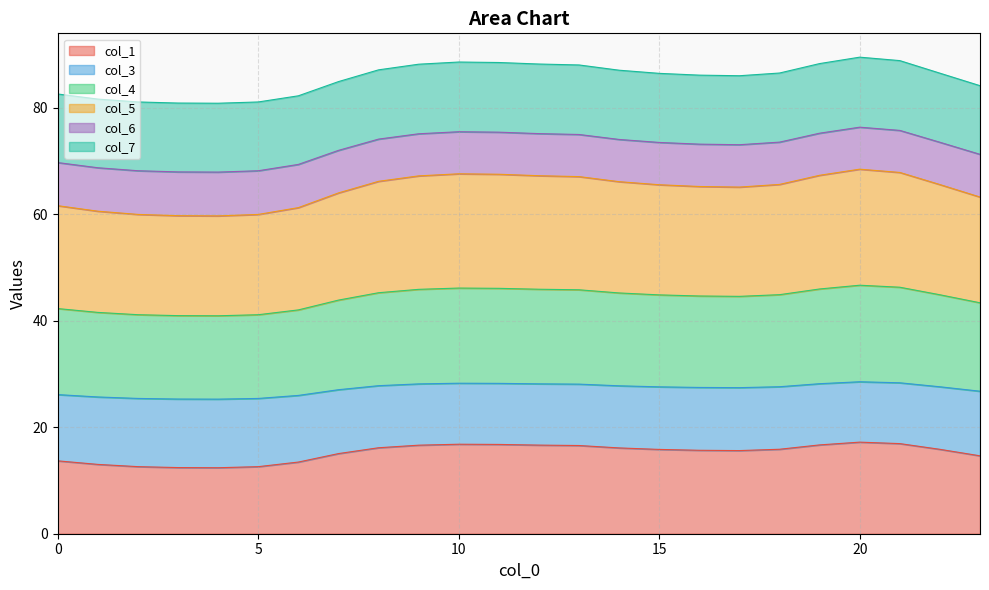

What is the minimum value for col_1?

12.4